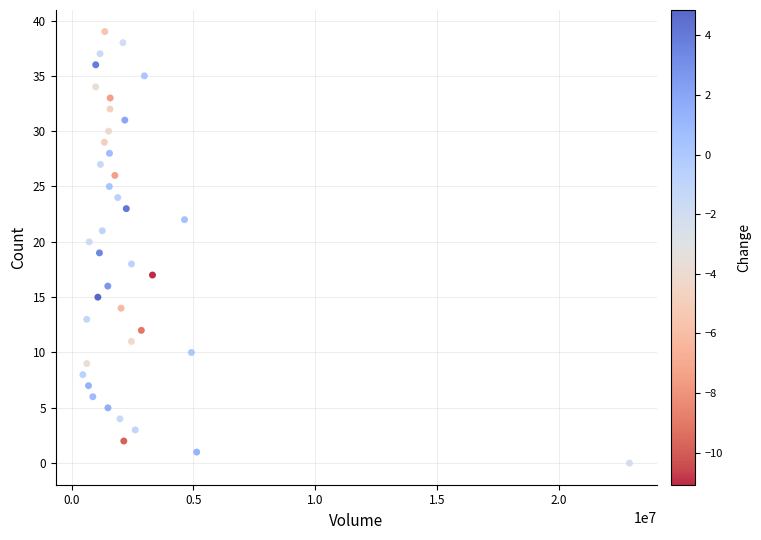

What is the range of Y values (max minus min)?

39